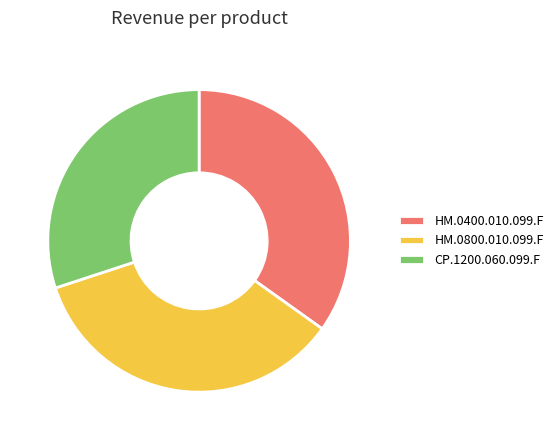

Which has a higher value, HM.0800.010.099.F or CP.1200.060.099.F?

HM.0800.010.099.F